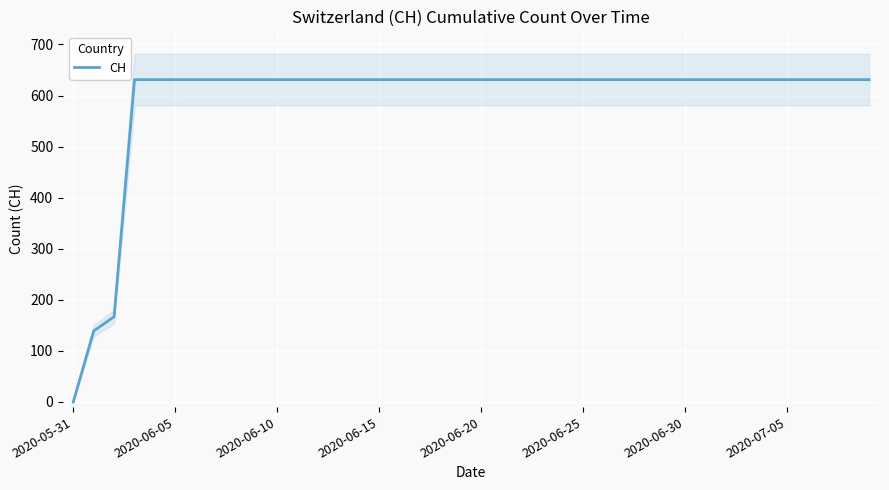

The CH series shows 631 at 2020-06-30. True or false?

True